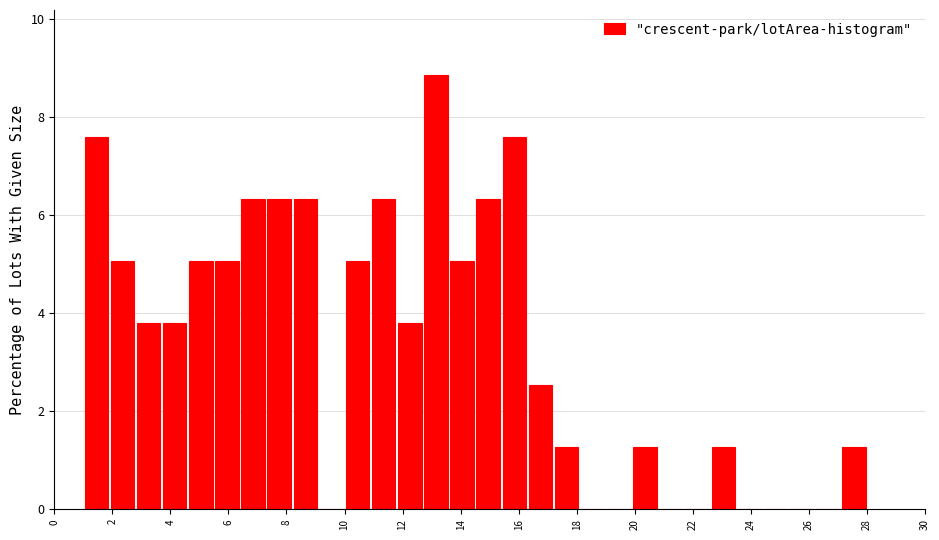

How tall is the bar that spans 22.6 to 23.5 on the x-axis? Neither the bar edges nor the heights are printed on the chart, so give them approximately, as read against the axes.

1.2